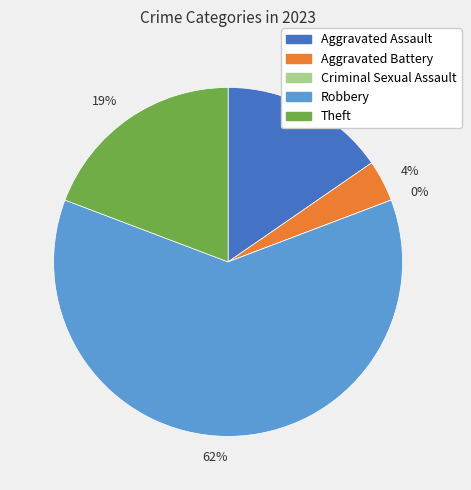

Do Robbery and Criminal Sexual Assault together represent more than half of the pie?

Yes